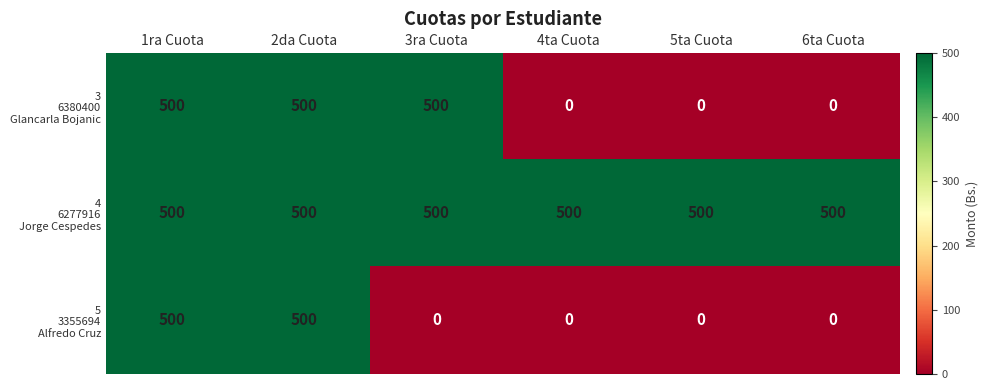

What is the difference between the highest and lowest values at 5ta Cuota?

500